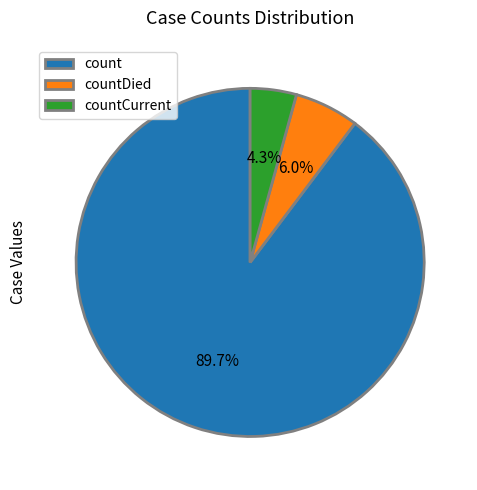

To the nearest percent, what is the combined percentage of count and countDied?

96%